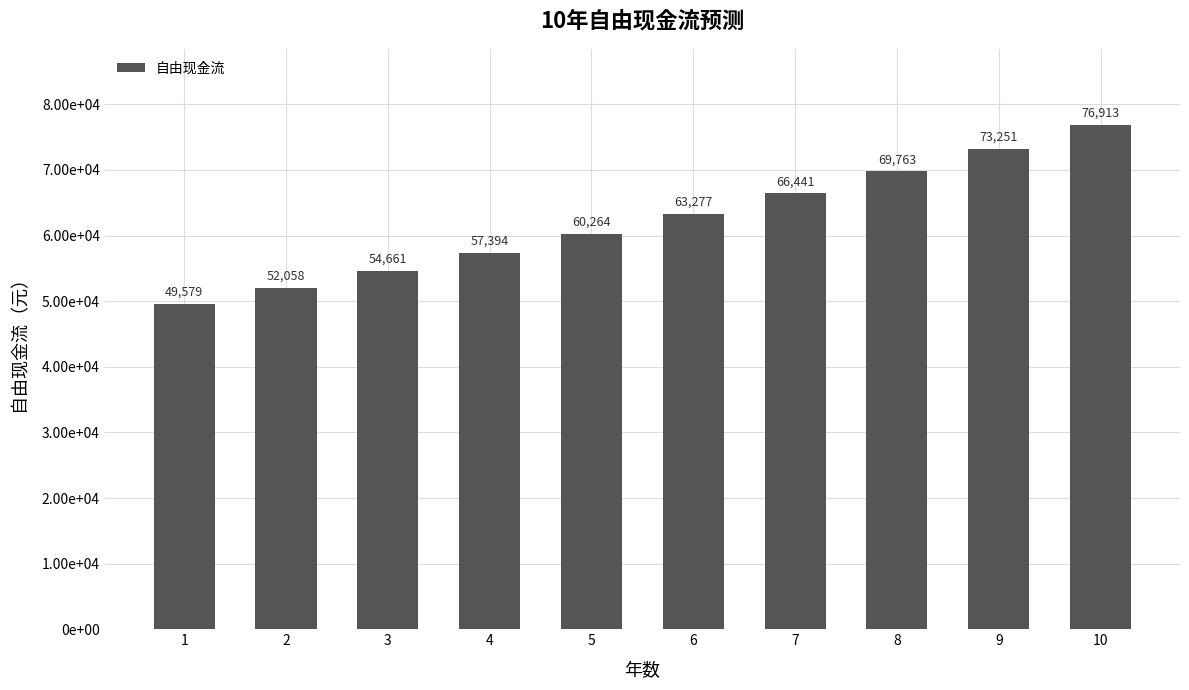

What is the ratio of the value at 3 to the value at 4?

1.0